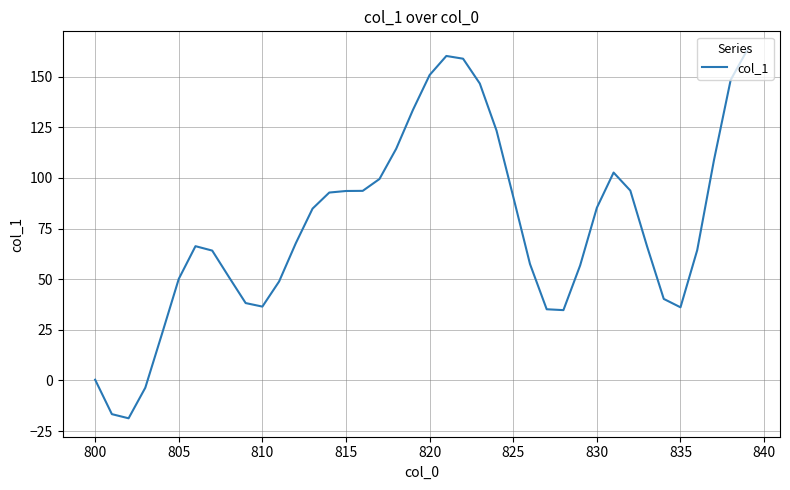

What is the maximum value shown in the chart?

163.3